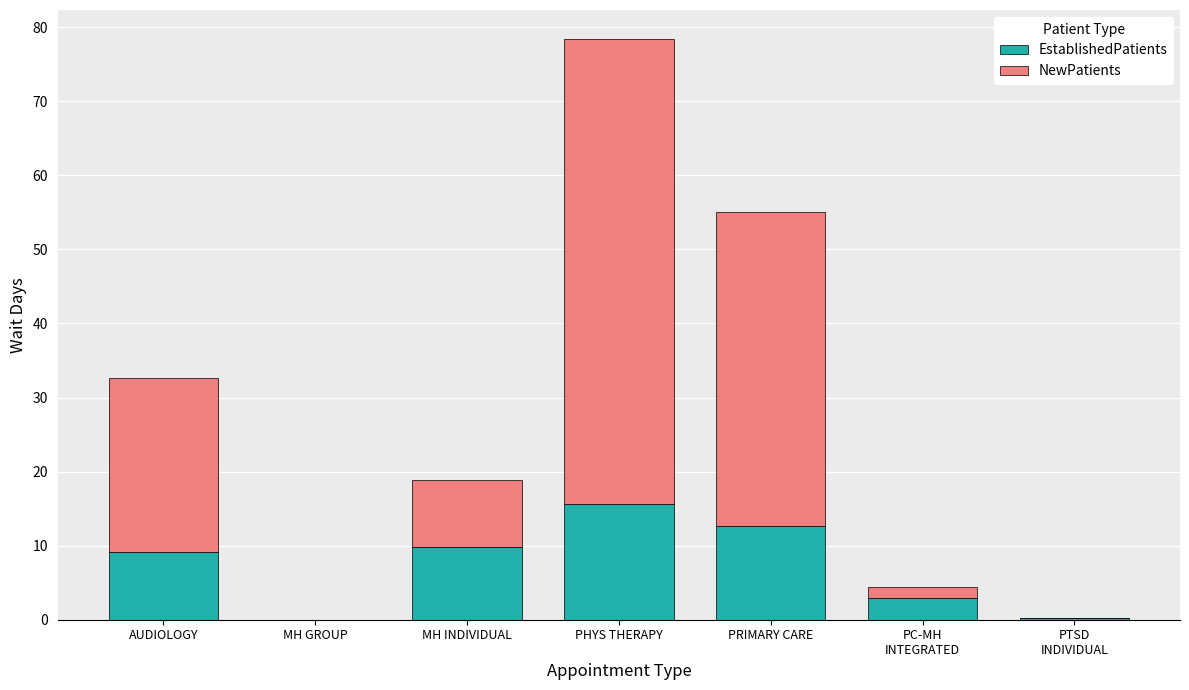

What is the total value across all series at AUDIOLOGY?

32.6